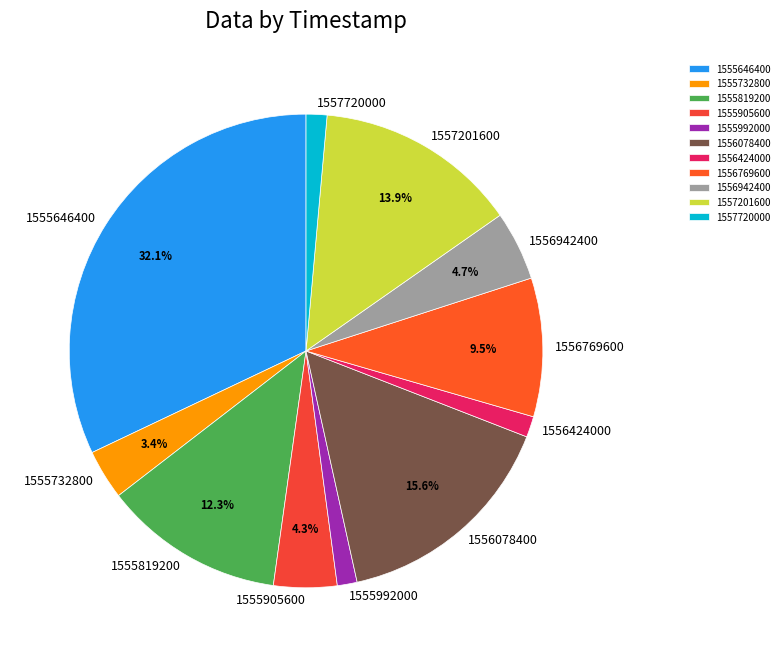

Does 1556769600 account for over 50% of the chart?

No